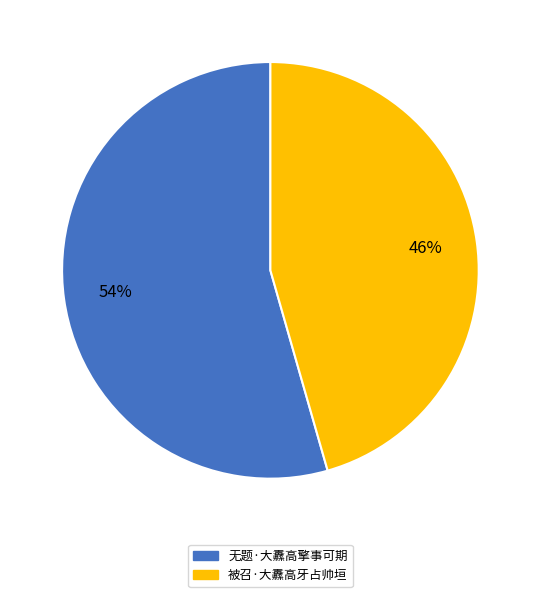

Combined, do 无题·大纛高擎事可期 and 被召·大纛高牙占帅垣 account for over 50%?

Yes